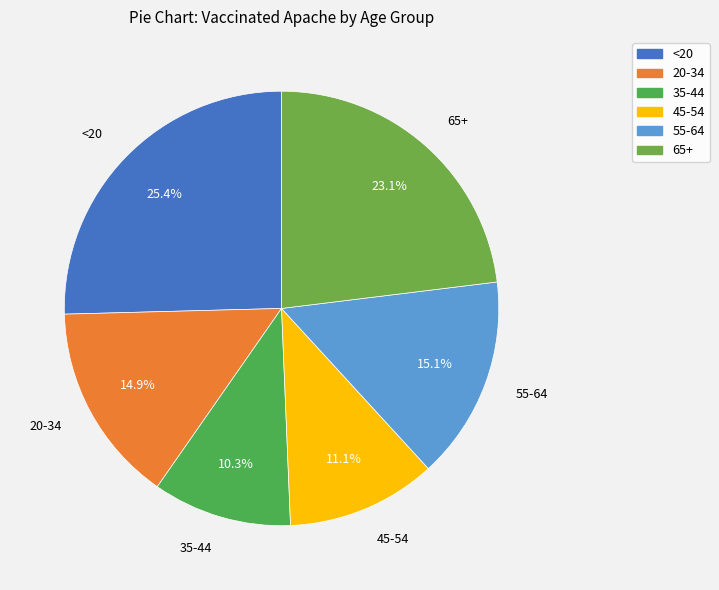

What is the ratio of the value at 20-34 to the value at 65+?

0.6